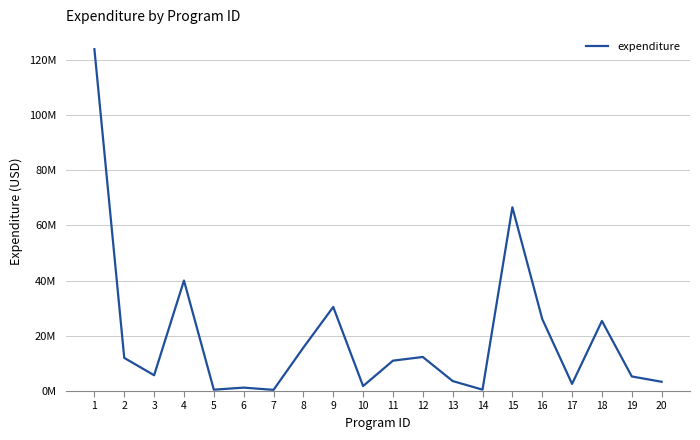

At which label does the data first exceed 11000000?

1